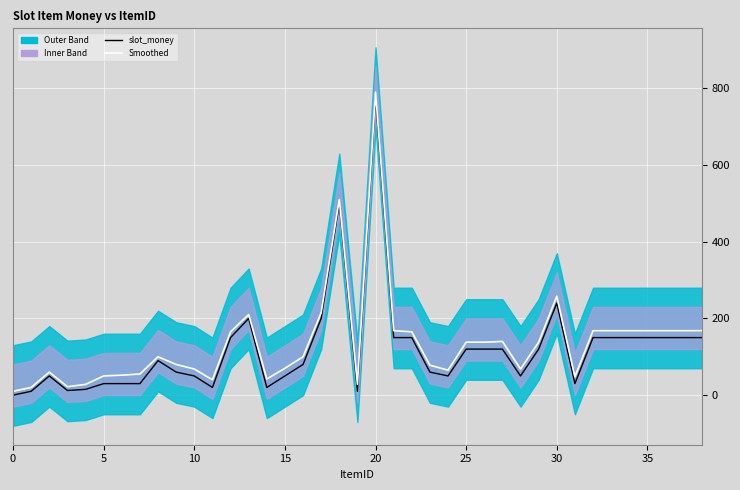

Which label corresponds to the largest value in the chart?

20